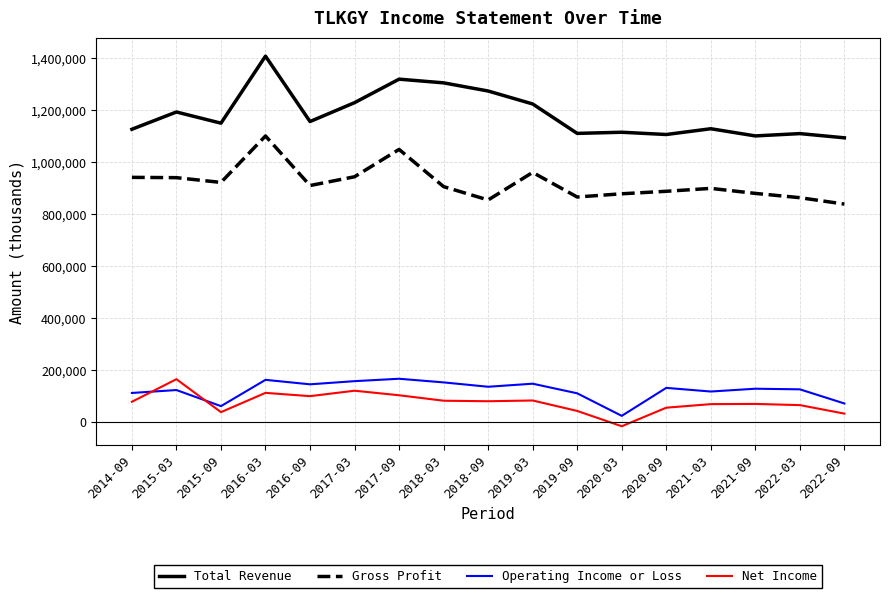

At 2018-09, list the series in order from smallest to largest.

Net Income, Operating Income or Loss, Gross Profit, Total Revenue